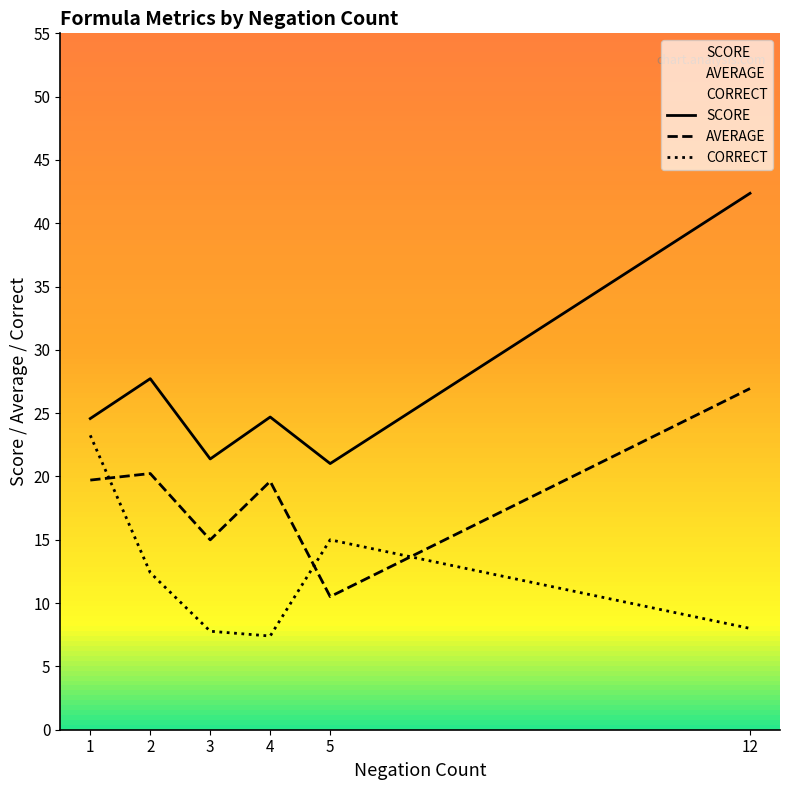

What is the total value across all series at 4?

51.7